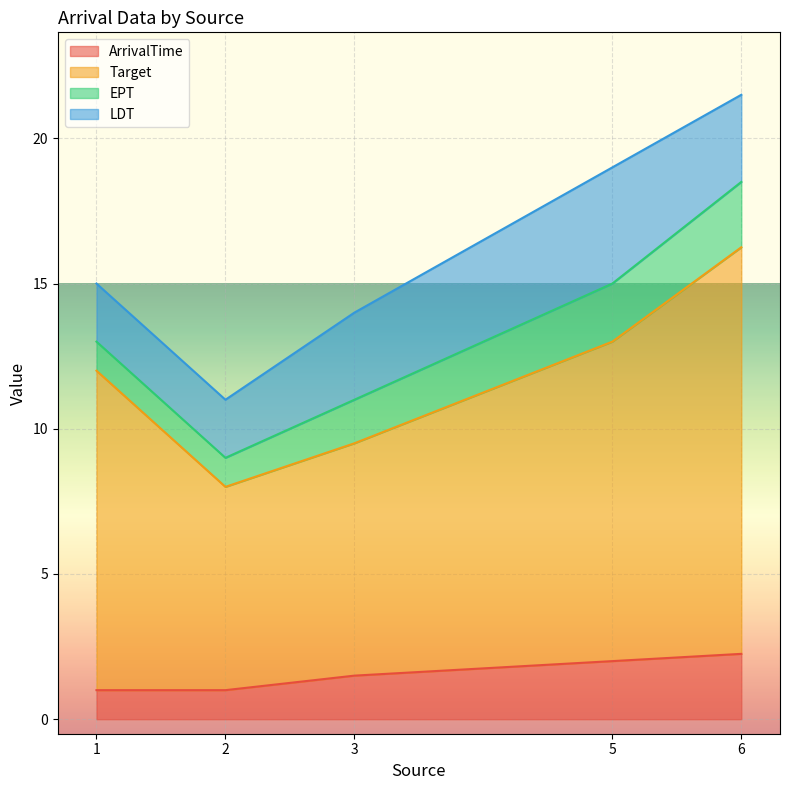

True or false: Target and ArrivalTime cross at least once.

False